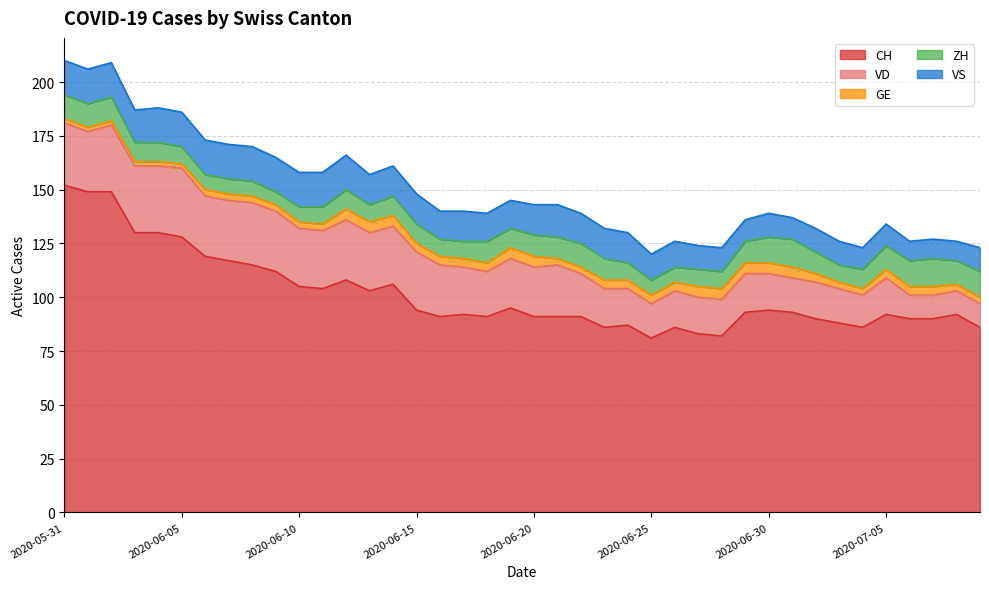

True or false: VS and CH cross at least once.

False